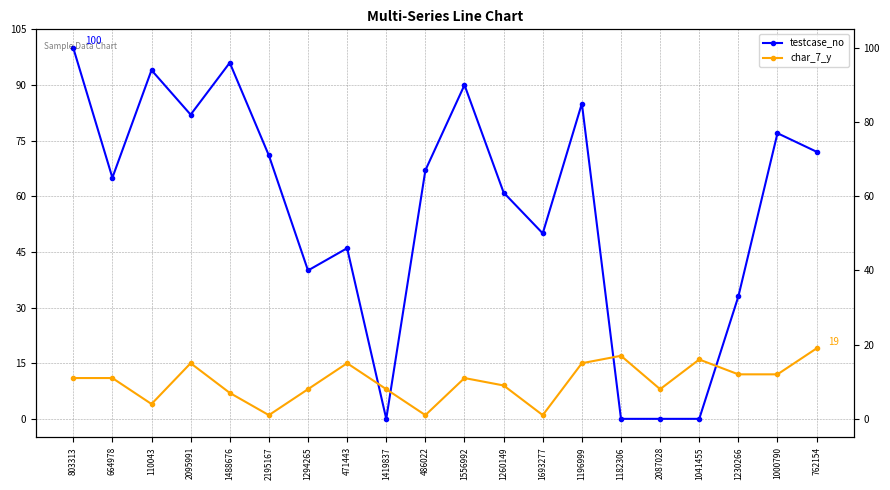

Reading left to right, list all the values displayed in this chart.

testcase_no: 803313=100	664978=65	110043=94	2095991=82	1488676=96	2195167=71	1294265=40	471443=46	1419837=0	486022=67	1556992=90	1260149=61	1693277=50	1196999=85	1182306=0	2087028=0	1041455=0	1230266=33	1000790=77	762154=72
char_7_y: 803313=11	664978=11	110043=4	2095991=15	1488676=7	2195167=1	1294265=8	471443=15	1419837=8	486022=1	1556992=11	1260149=9	1693277=1	1196999=15	1182306=17	2087028=8	1041455=16	1230266=12	1000790=12	762154=19